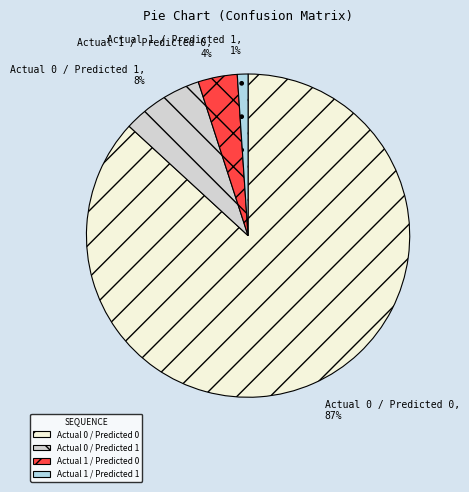

True or false: Actual 1 / Predicted 0 accounts for 4% of the total.

True